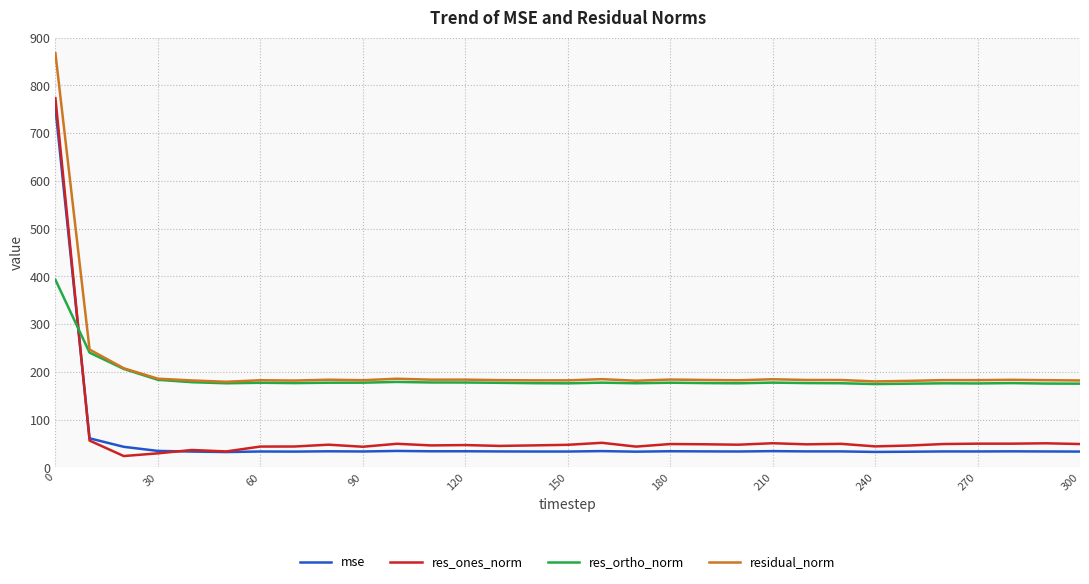

Which series has the widest spread of values?

res_ones_norm